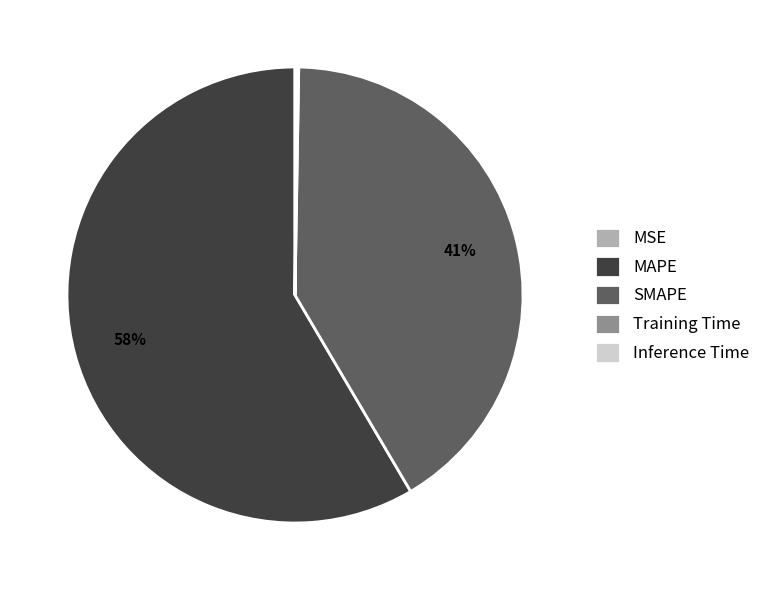

Is there any slice that represents more than half of the pie?

Yes